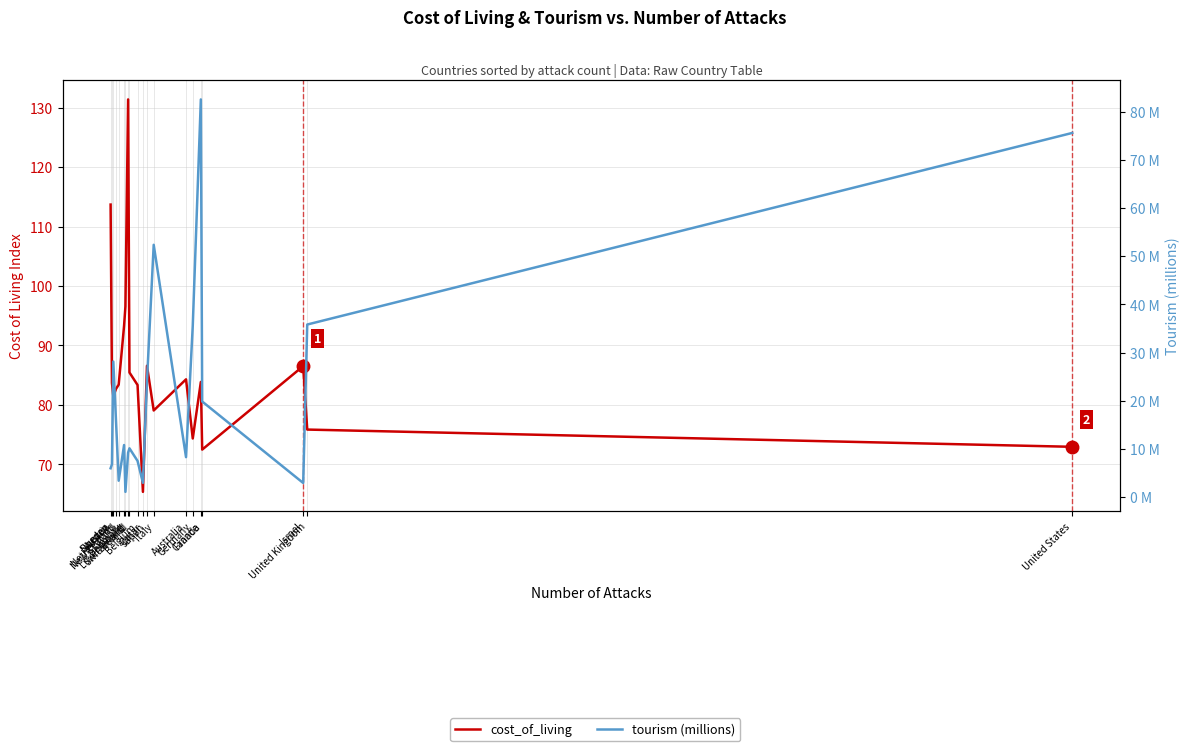

Which has a higher value, Austria or Luxembourg?

Luxembourg